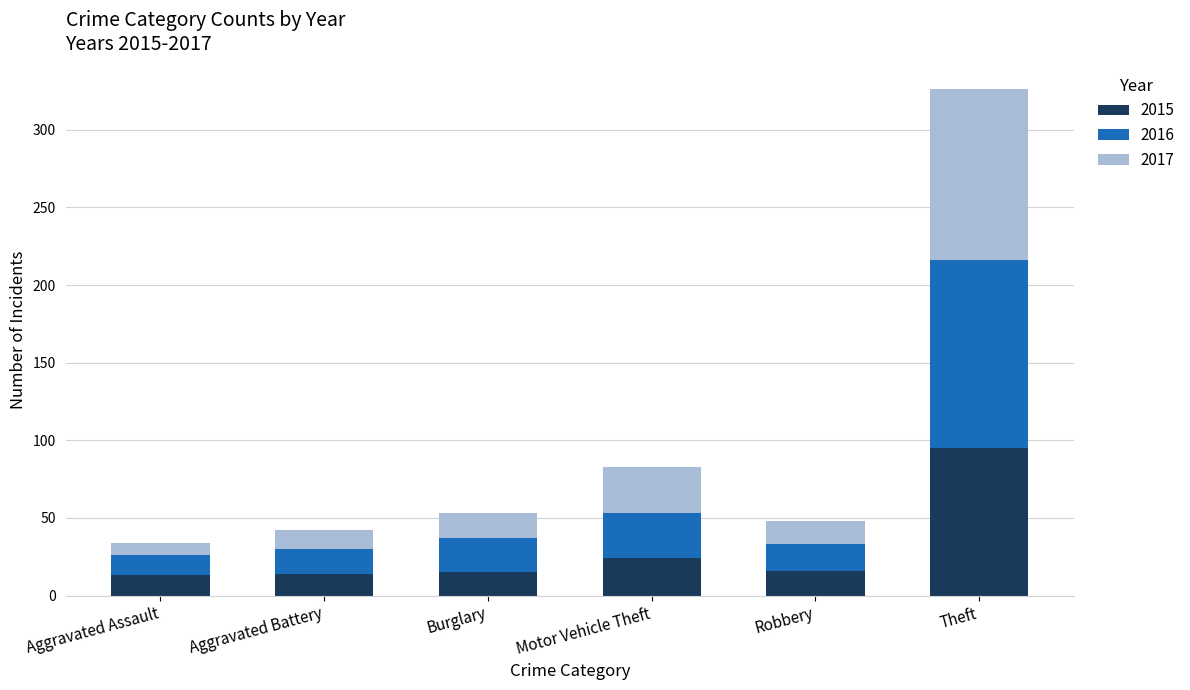

What is the sum of the 2015 values at Aggravated Battery and Burglary?

29